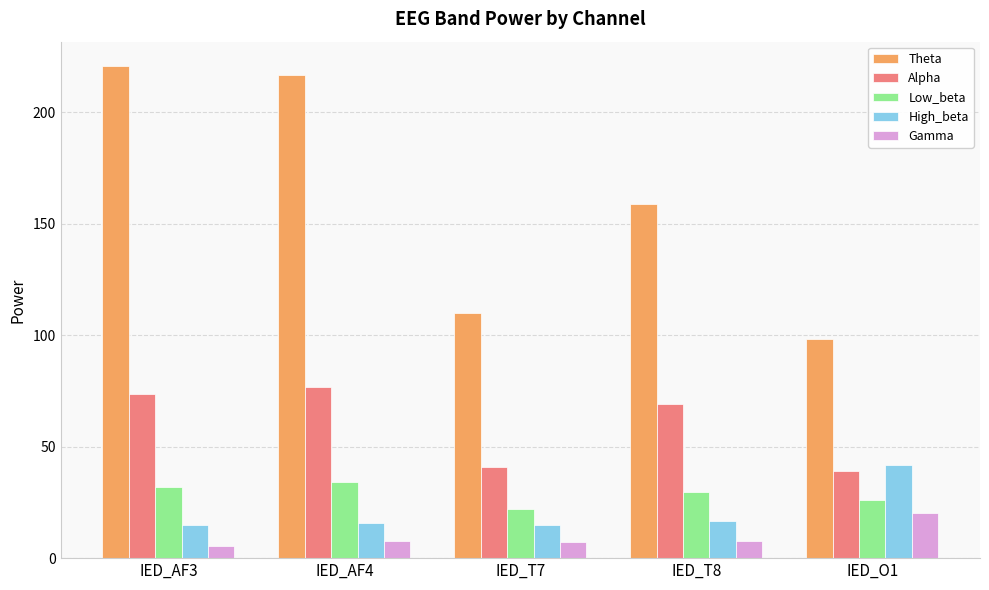

What is the label of the 2nd bar from the right?

IED_T8